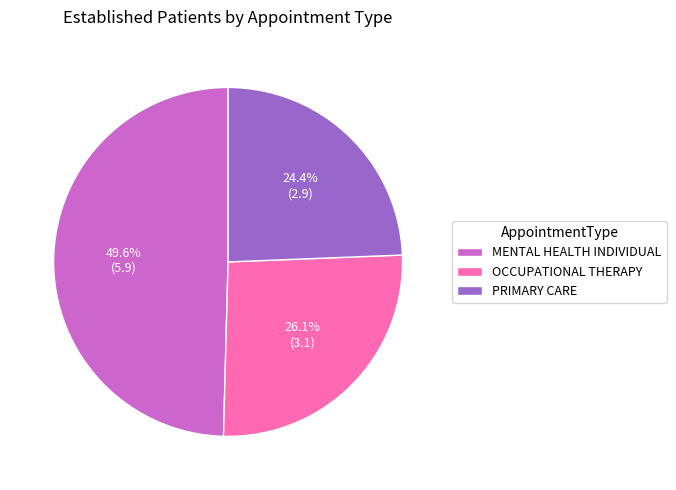

To the nearest percent, what portion does OCCUPATIONAL THERAPY represent?

26%